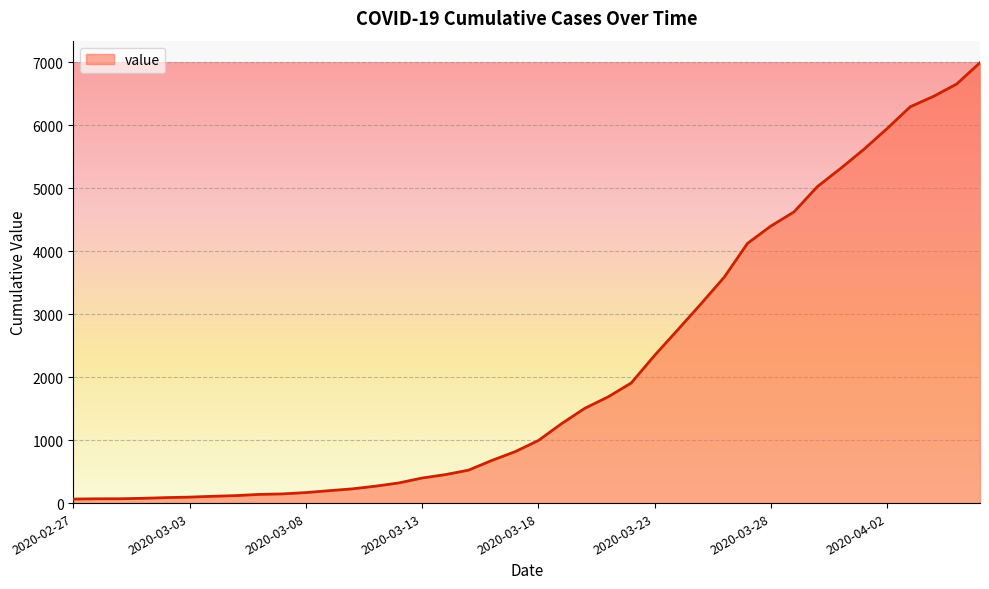

Reading right to left, transcribe all the data shown in this chart.

6995	6657	6460	6295	5947	5617	5314	5025	4625	4399	4125	3589	3165	2752	2344	1908	1686	1505	1261	993	816	677	523	452	398	320	269	226	197	167	146	138	119	108	95	87	76	69	68	64